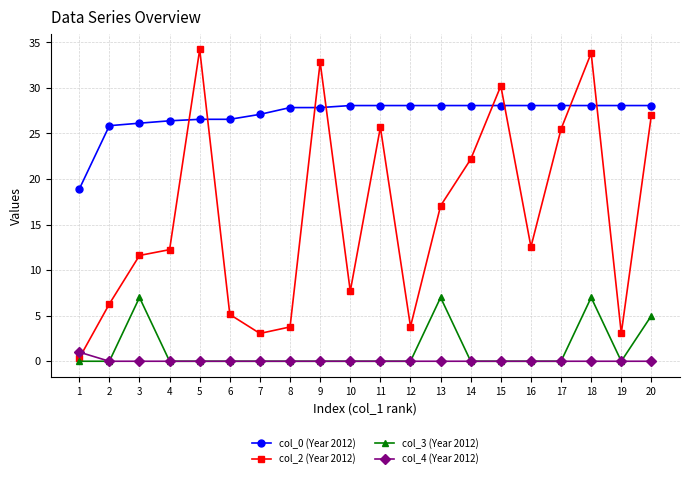

Reading left to right, transcribe all the data shown in this chart.

col_0 (Year 2012): 1=18.9	2=25.8	3=26.1	4=26.4	5=26.5	6=26.5	7=27.1	8=27.8	9=27.8	10=28.1	11=28.1	12=28.1	13=28.1	14=28.1	15=28.1	16=28.1	17=28.1	18=28.1	19=28.1	20=28.1
col_2 (Year 2012): 1=0.3	2=6.3	3=11.6	4=12.2	5=34.2	6=5.1	7=3.1	8=3.8	9=32.8	10=7.7	11=25.7	12=3.8	13=17.1	14=22.2	15=30.2	16=12.6	17=25.5	18=33.8	19=3.1	20=27.0
col_3 (Year 2012): 1=0.0	2=0.0	3=7.0	4=0.0	5=0.0	6=0.0	7=0.0	8=0.0	9=0.0	10=0.0	11=0.0	12=0.0	13=7.0	14=0.0	15=0.0	16=0.0	17=0.0	18=7.0	19=0.0	20=5.0
col_4 (Year 2012): 1=1.0	2=0.0	3=0.0	4=0.0	5=0.0	6=0.0	7=0.0	8=0.0	9=0.0	10=0.0	11=0.0	12=0.0	13=0.0	14=0.0	15=0.0	16=0.0	17=0.0	18=0.0	19=0.0	20=0.0